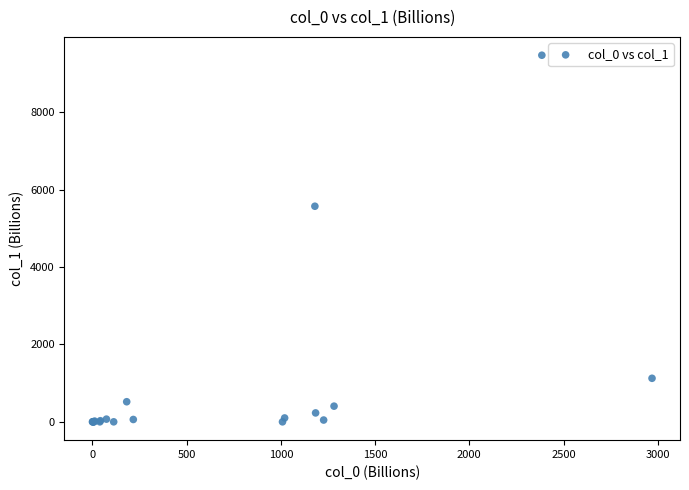

What Y value in the scatter plot is closest to 4738?

5573.2